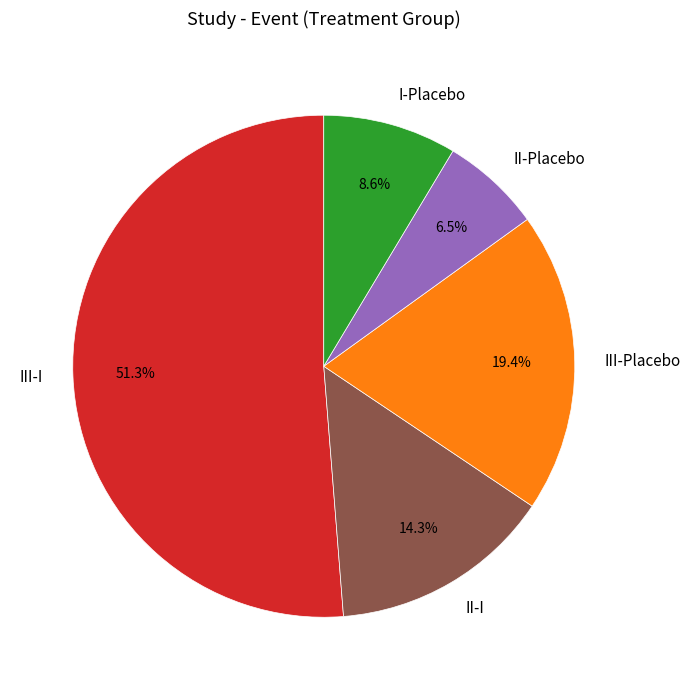

Do III-I and II-I together represent more than half of the pie?

Yes